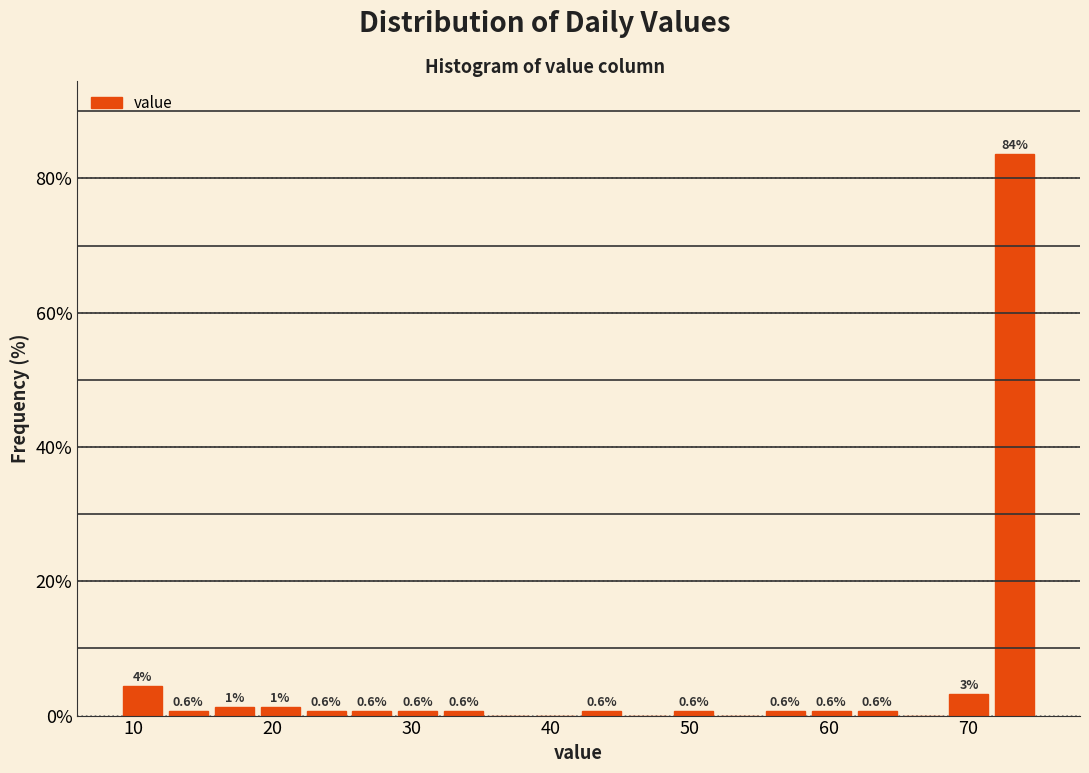

Around what value on the x-axis is the tallest bar? Give the approximate position of its centre, as read against the axis.

73